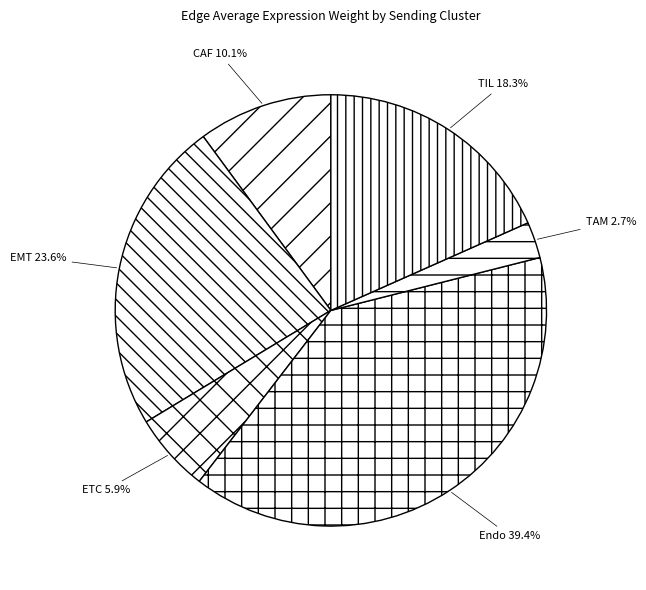

What is the total percentage of ETC and CAF?

16.0%